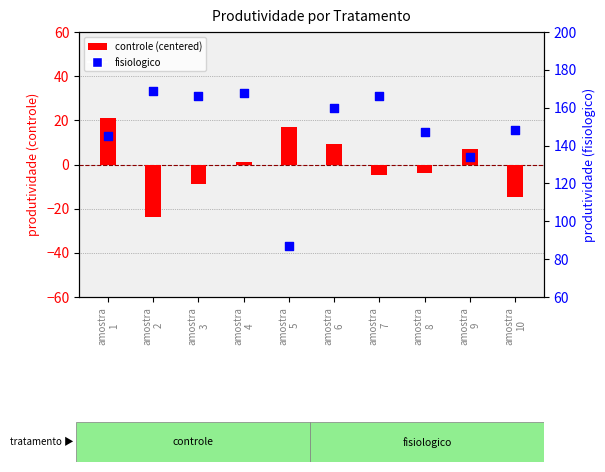

Which series has the widest spread of Y values?

fisiologico